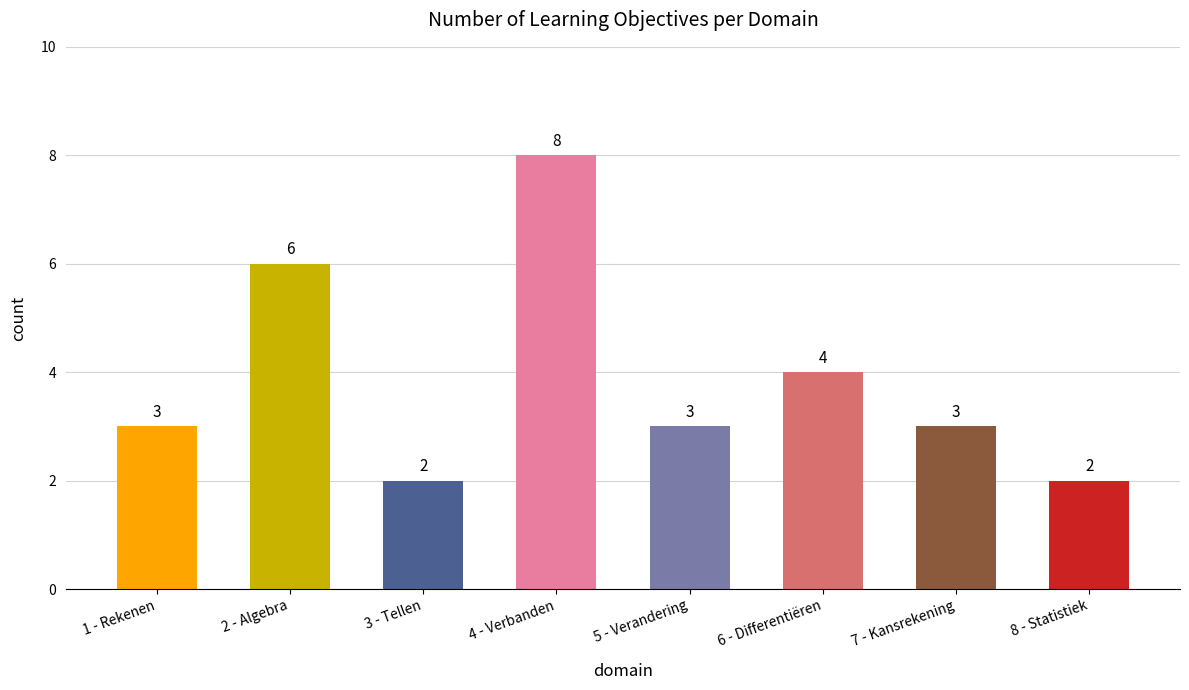

Read the value at 4 - Verbanden.

8